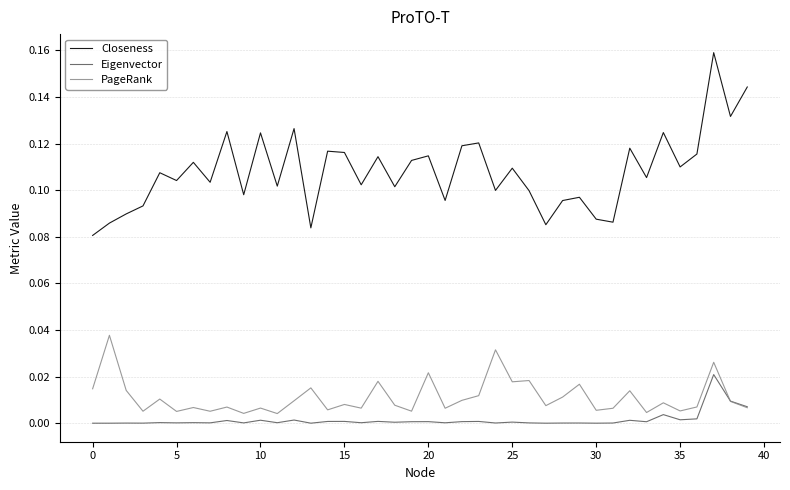

Which series has the largest range (max minus min)?

Closeness